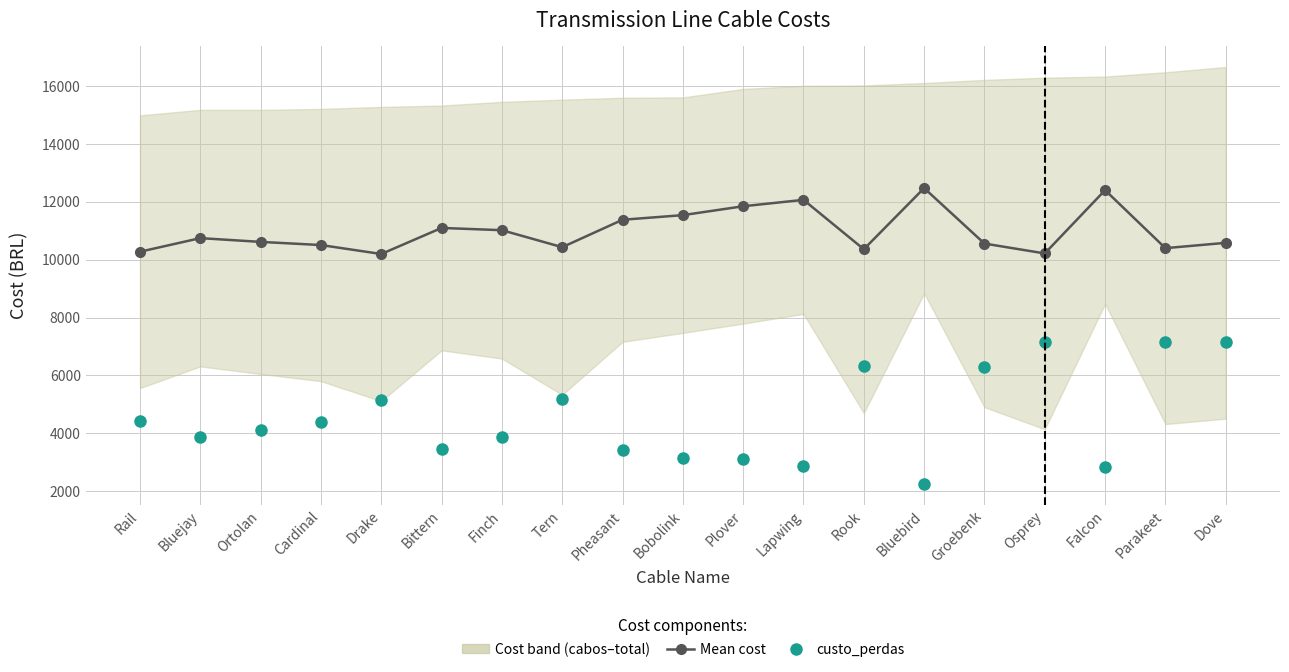

Reading left to right, list all the values displayed in this chart.

Mean cost (cabos+total)/2: 10273.6	10742.8	10612.7	10504.1	10194.3	11094.5	11016.9	10429.8	11376.9	11536.7	11843.8	12064.7	10358.9	12470.0	10555.1	10213.8	12399.8	10396.6	10580.1
custo_perdas: 4420.3	3860.7	4121.0	4402.8	5160.3	3455.2	3866.1	5191.5	3429.4	3133.1	3104.8	2876.6	6315.5	2259.3	6303.6	7140.9	2847.7	7150.2	7145.5